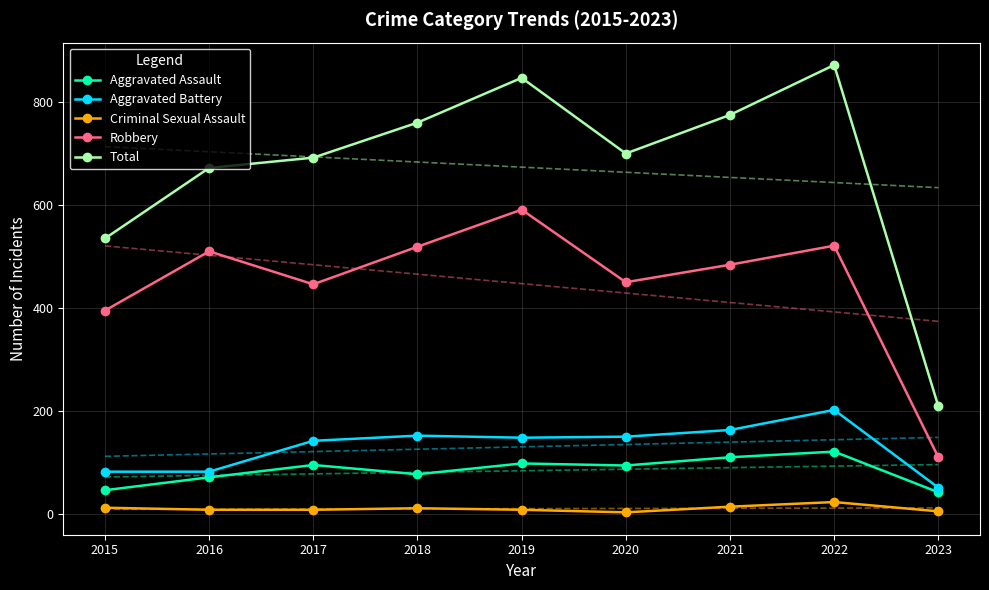

Rank the categories by Robbery value from lowest to highest.

2023, 2015, 2017, 2020, 2021, 2016, 2018, 2022, 2019